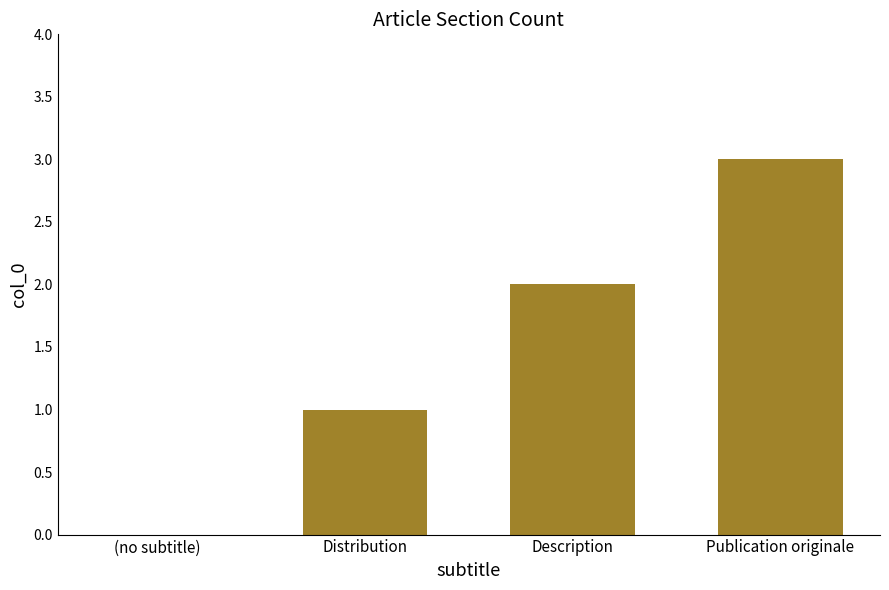

The chart shows a value of 1 at Distribution. True or false?

True